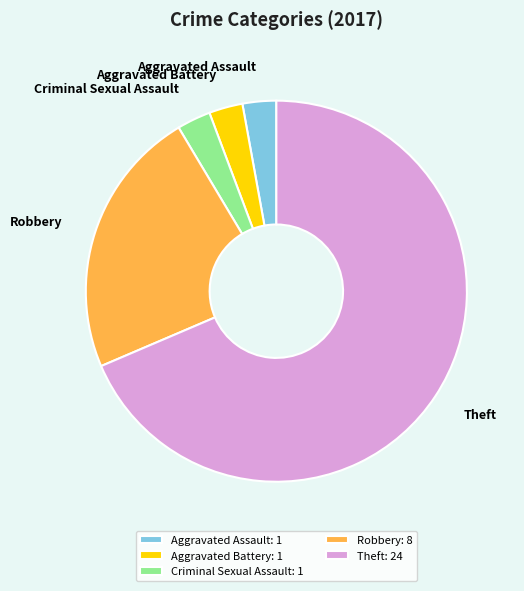

Is it true that Theft is 64% of the pie?

False